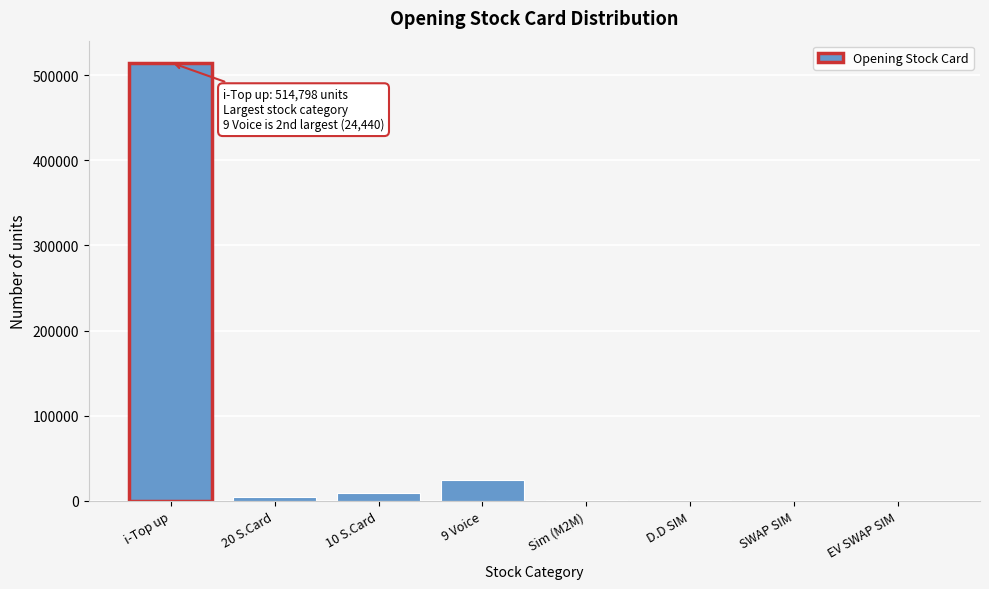

Which has a higher value, i-Top up or SWAP SIM?

i-Top up